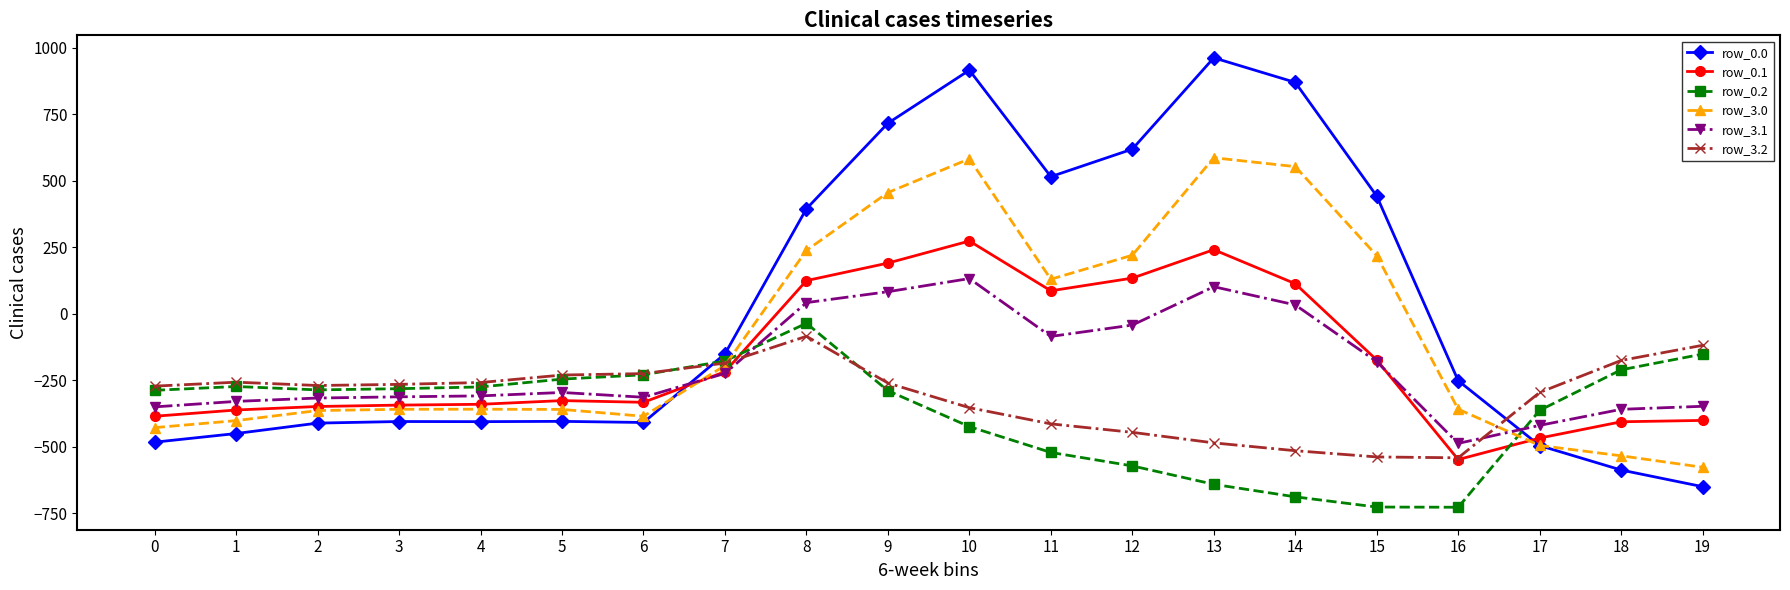

What is the value of the row_0.1 point at the 19th from the left?

-405.4